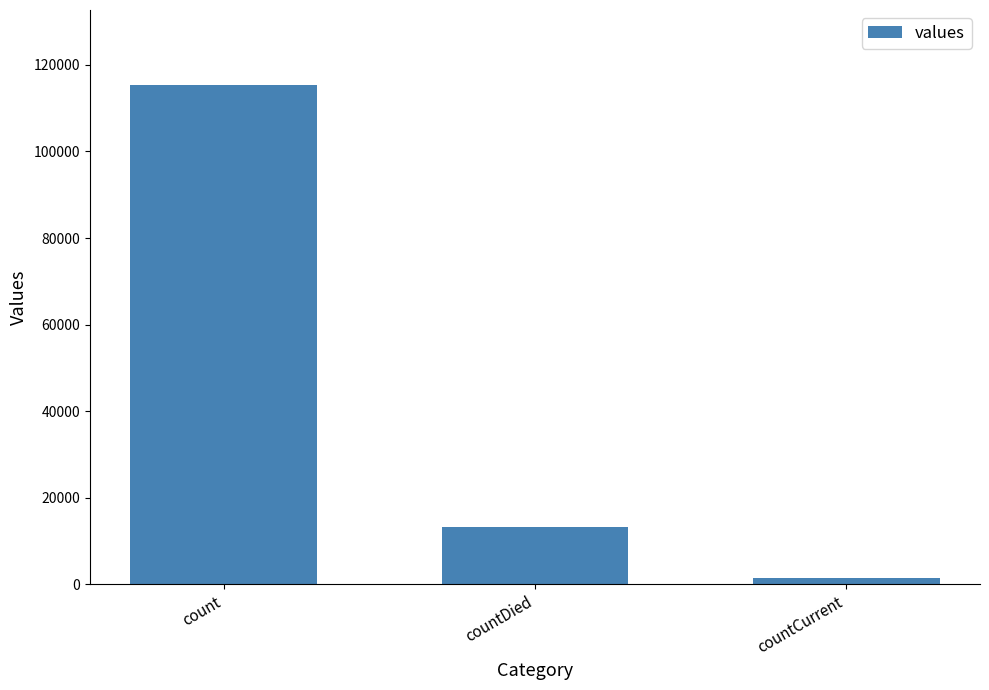

What is the sum of all values?

130105